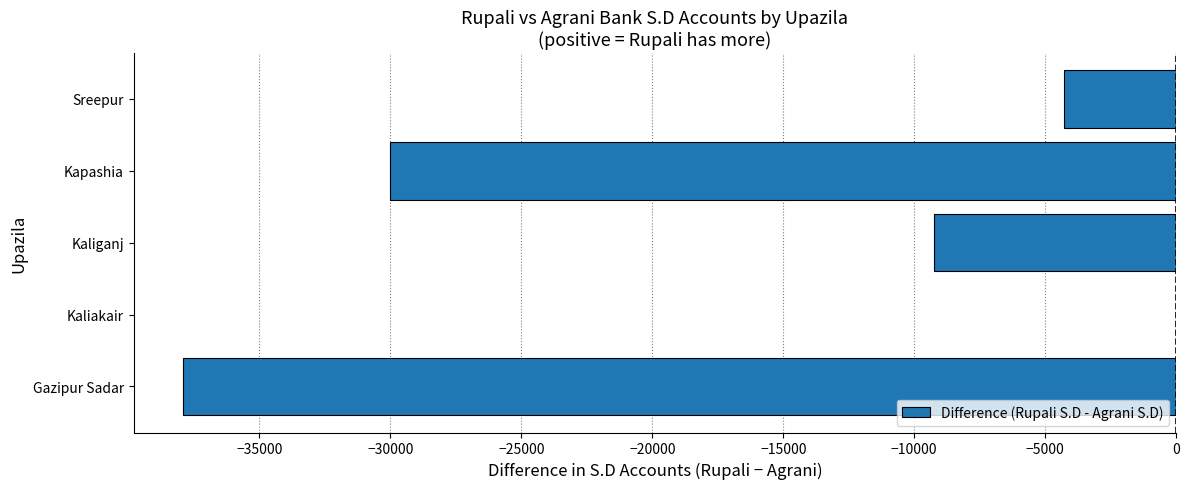

The chart shows a value of 14134 at Kaliakair. True or false?

False